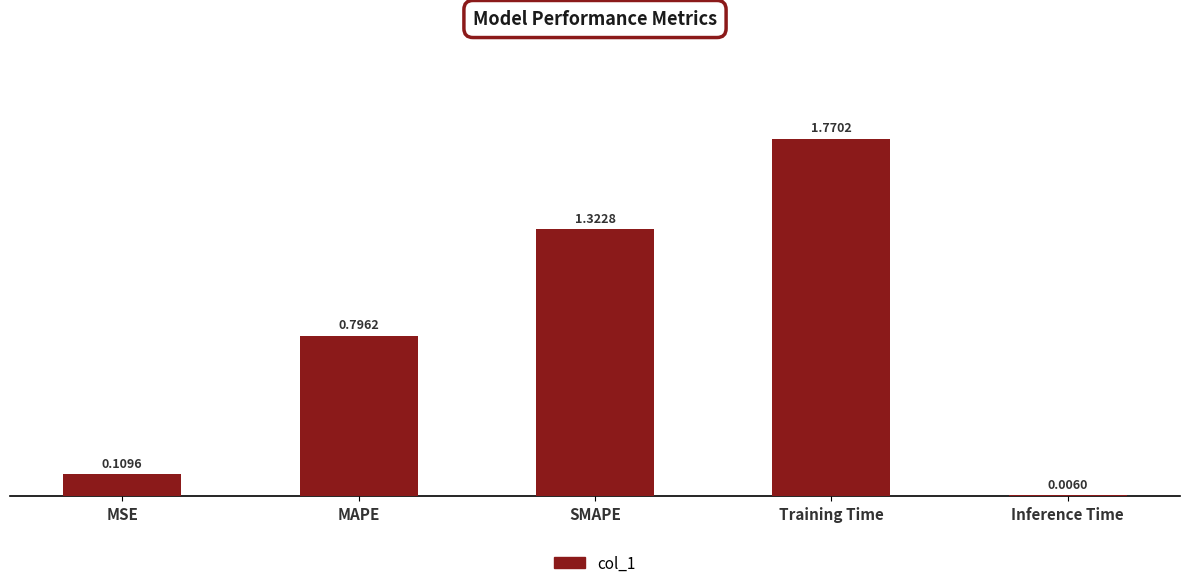

The value at MAPE is 0.3. True or false?

False